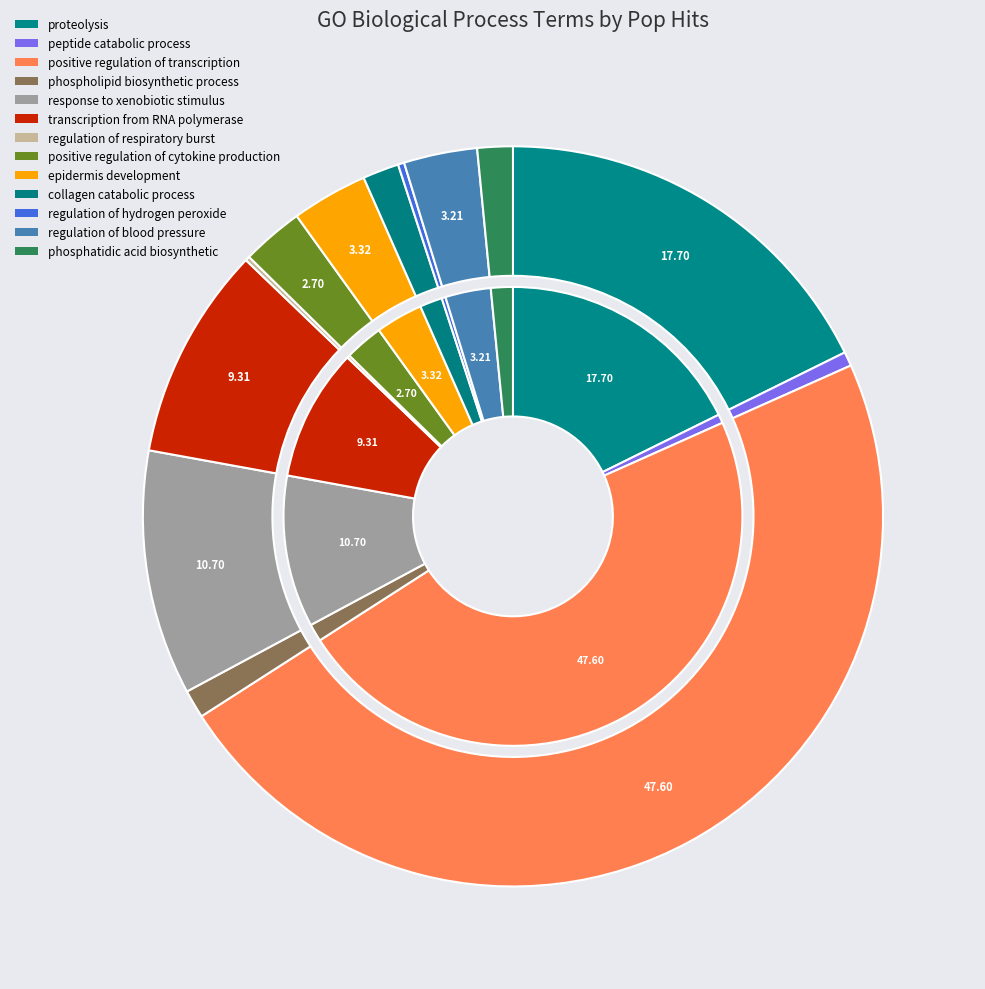

Is collagen catabolic process the majority of the pie?

No